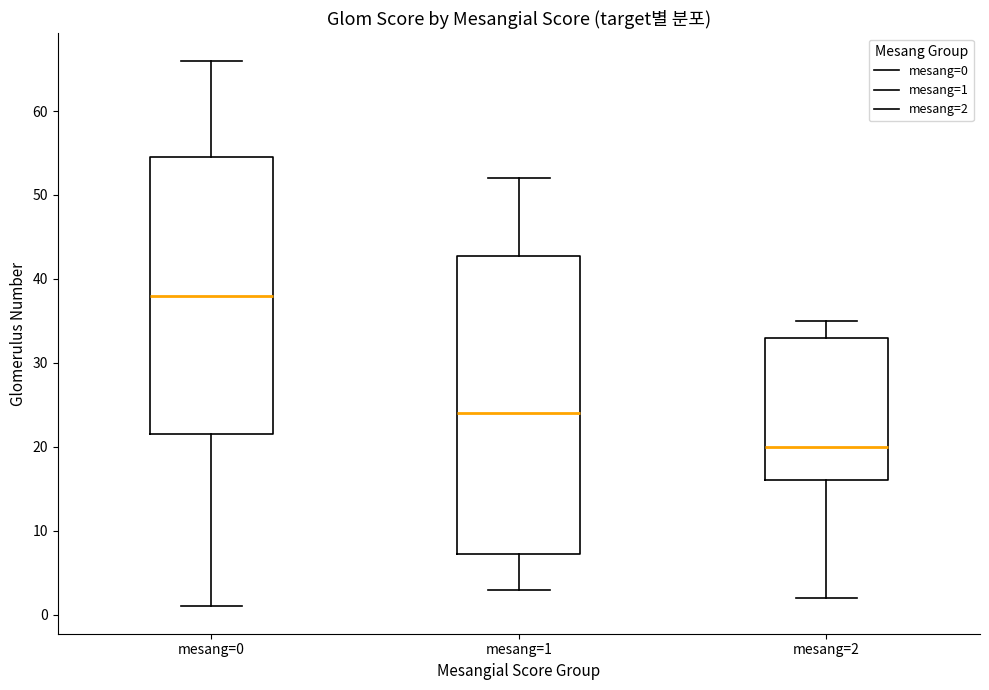

Reading left to right, transcribe this box plot: for each box, give where its median line is, the range the box spans, and where its two whiskers end, as read against the y-axis. The values are not printed on the chart, so give them approximately, as read against the axis.

mesang=0: median 38, box 22 to 55, whiskers 1 to 66
mesang=1: median 24, box 7 to 43, whiskers 3 to 52
mesang=2: median 20, box 16 to 33, whiskers 2 to 35